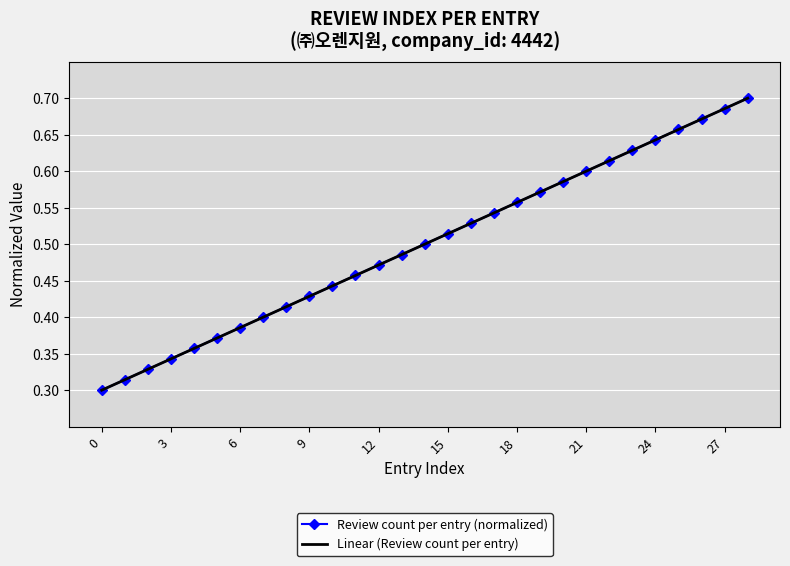

What is the label of the 13th point from the right?

16